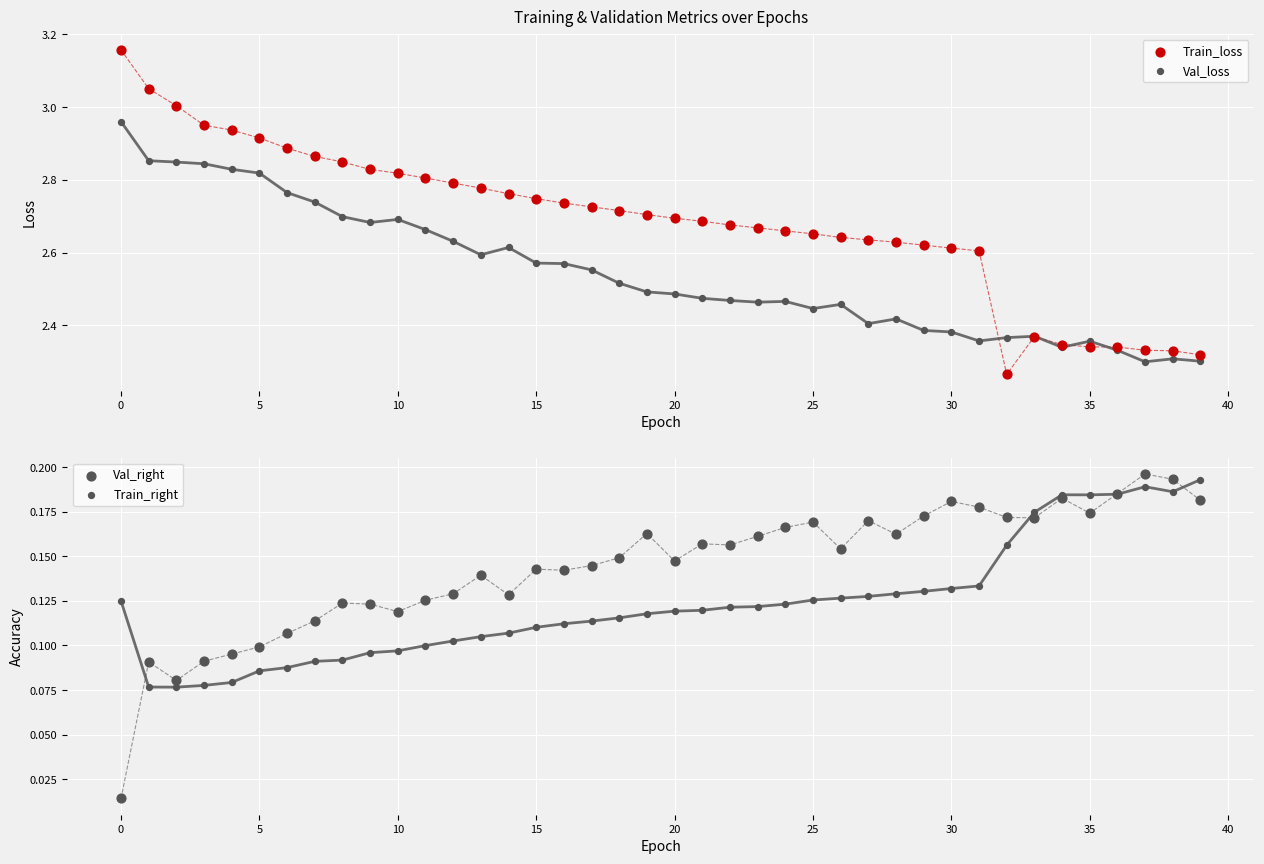

What are all the series names shown in the legend?

Train_loss, Val_loss, Val_right, Train_right